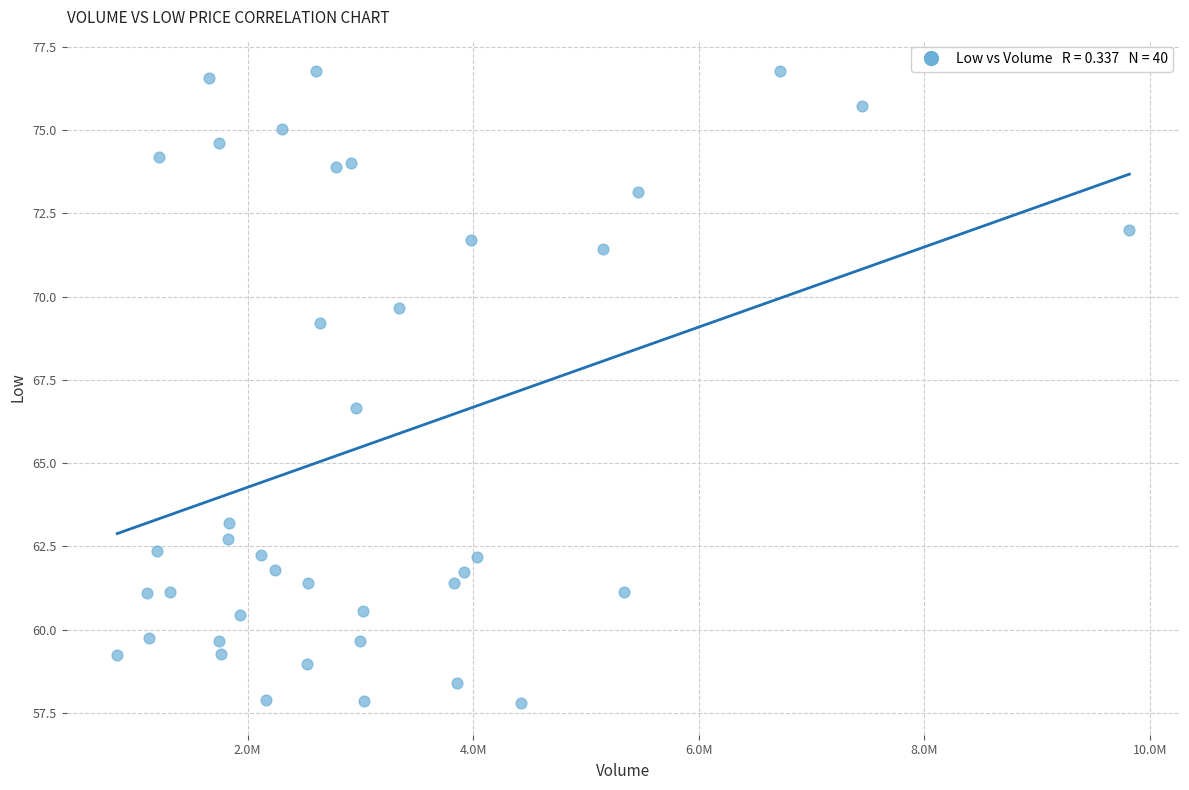

What Y value in the scatter plot is closest to 67?

66.7